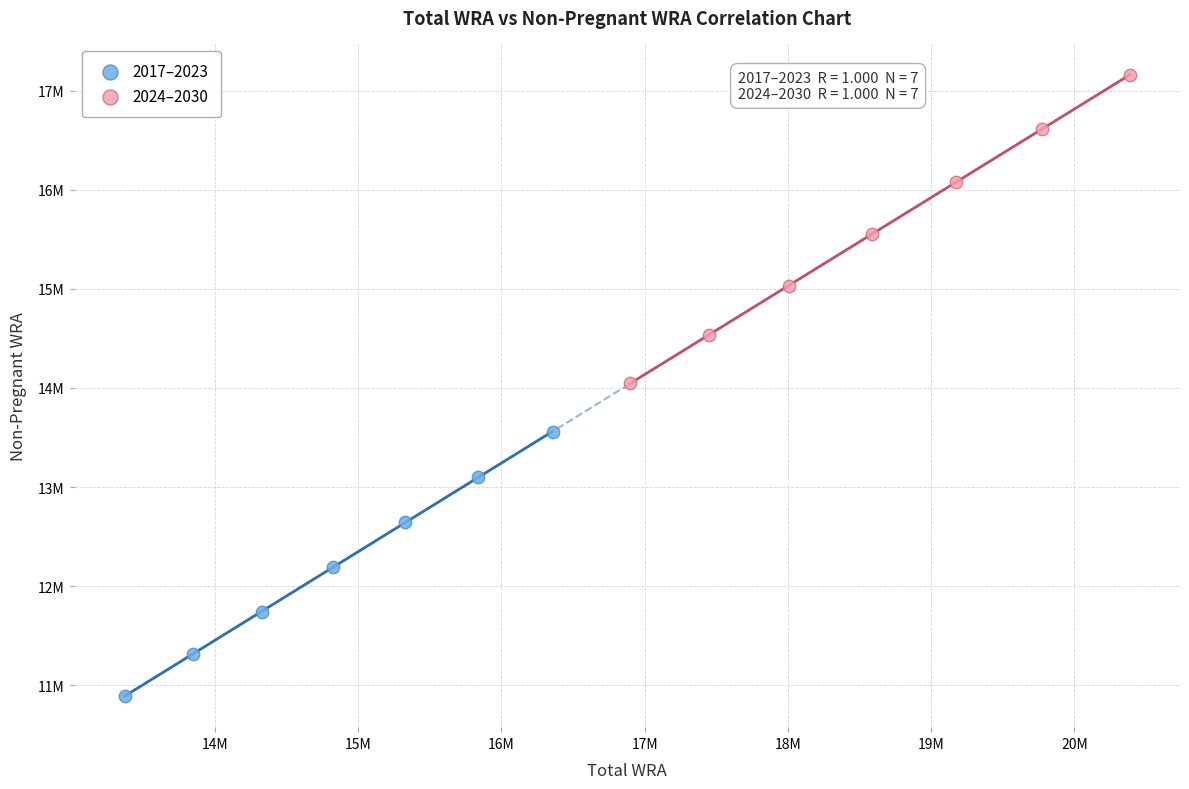

Which series contains the lowest Y value?

2017–2023